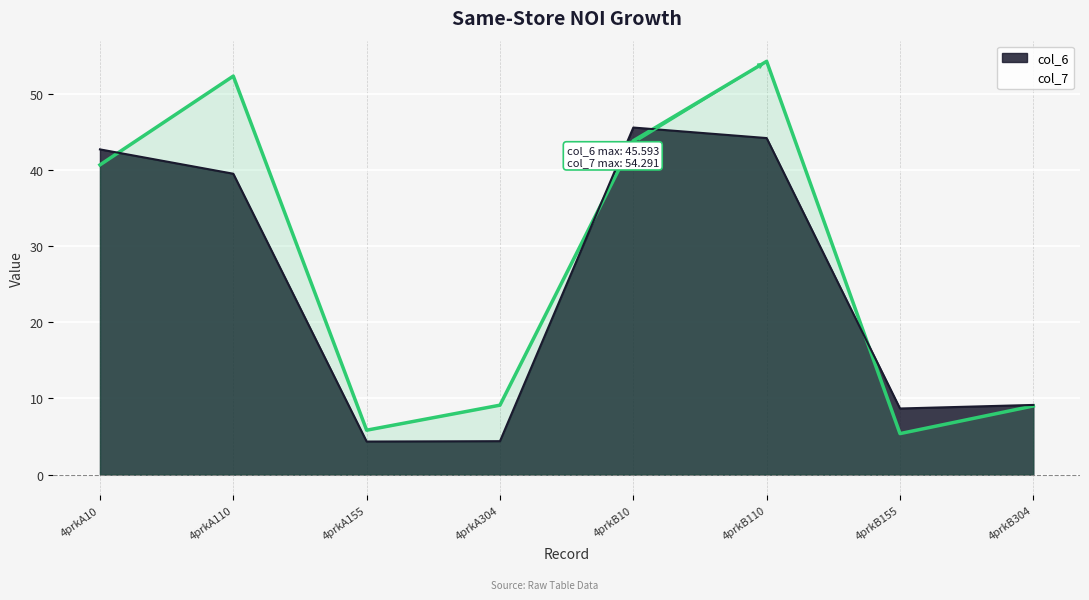

Which series has the largest range (max minus min)?

col_7 Line